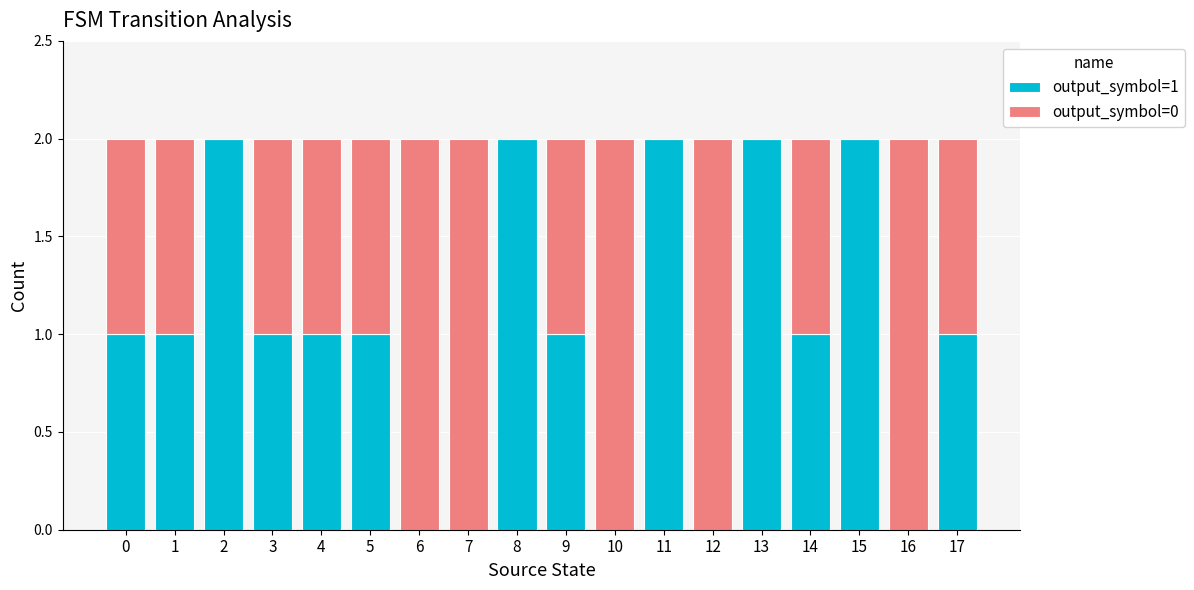

Is it true that output_symbol=1 equals 2 at 8?

True